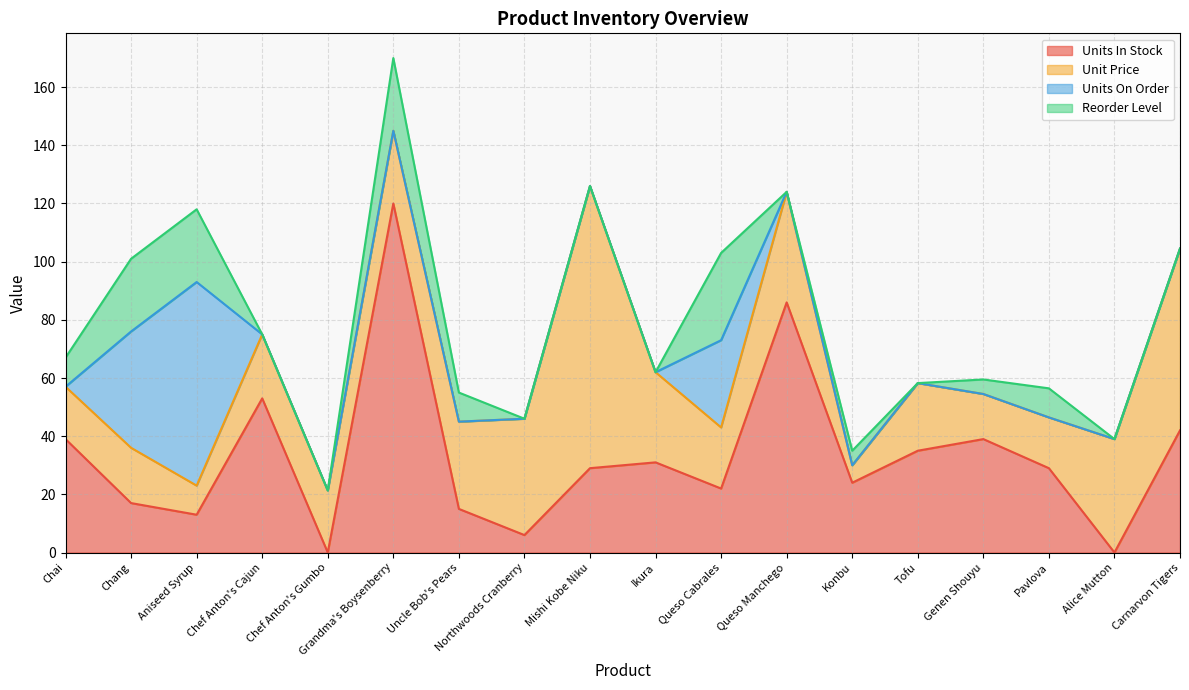

Which series has the widest spread of values?

Units In Stock